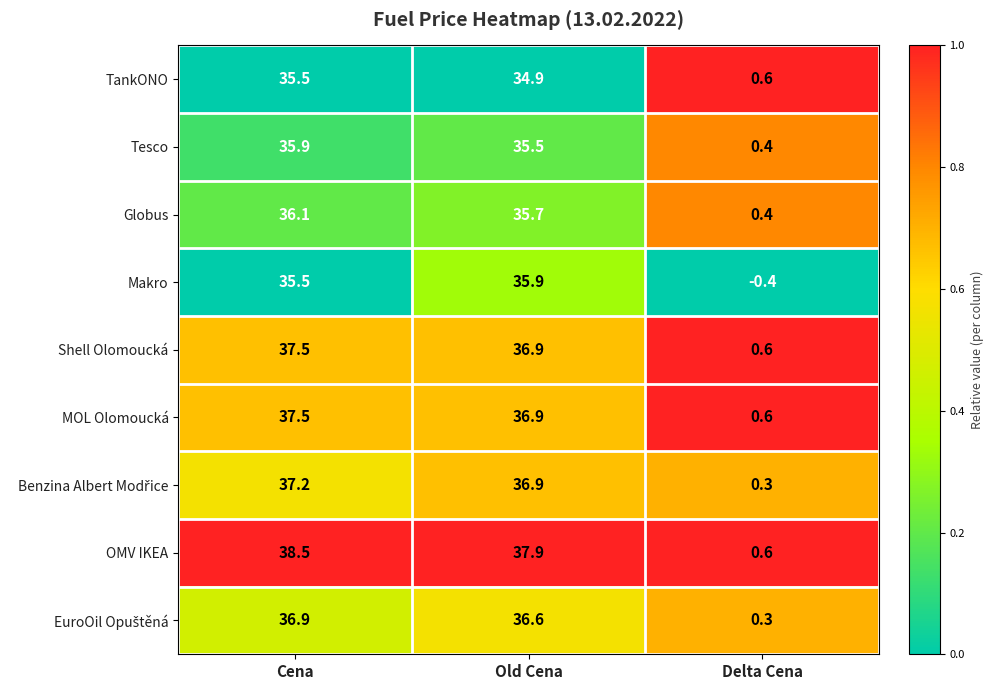

What is the difference between the second highest and minimum values in the OMV IKEA series?

37.3